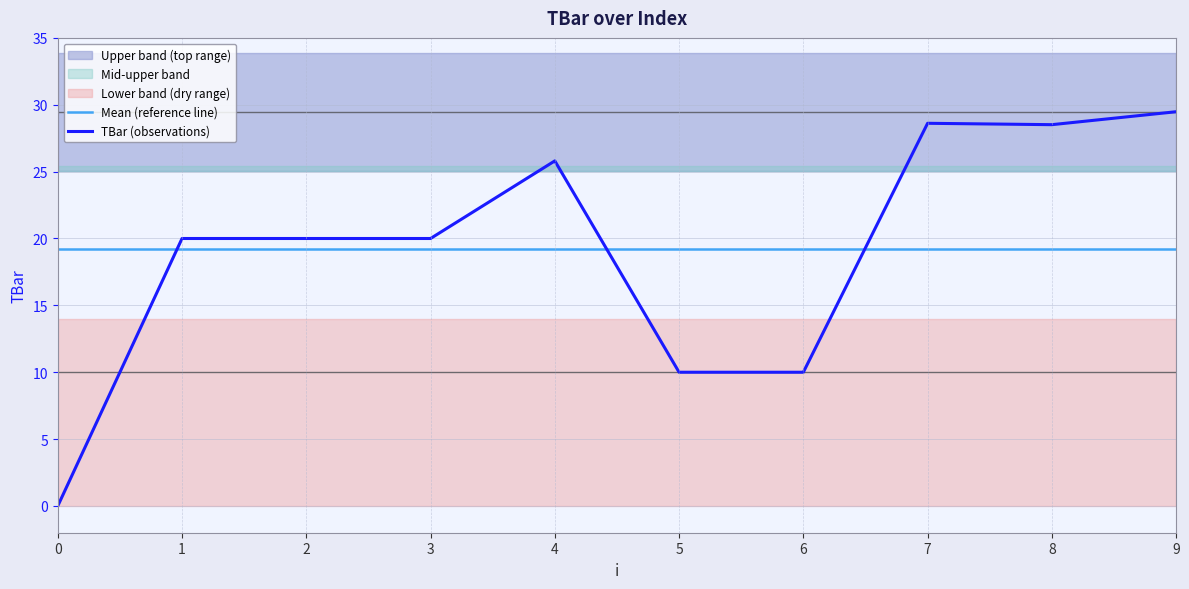

After their last crossing, which series has the higher values: TBar (observations) or Mean (reference line)?

TBar (observations)